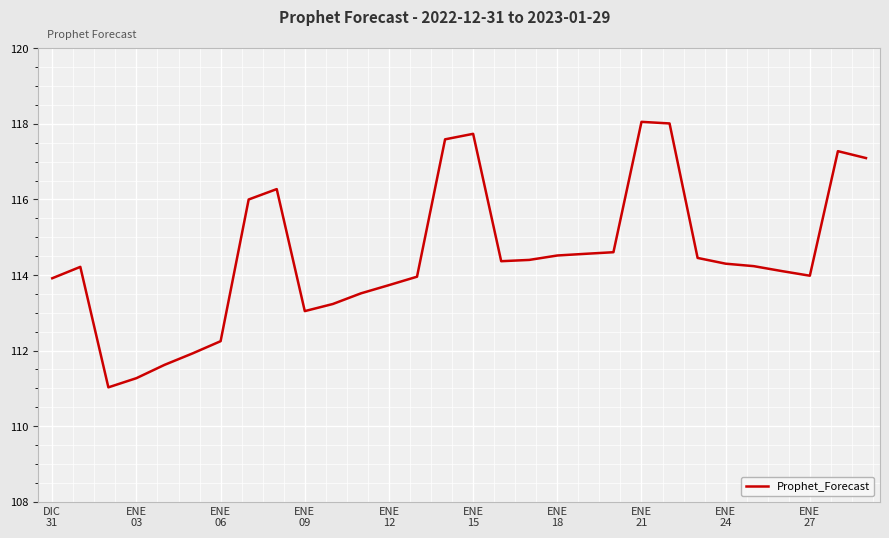

What is the difference between the maximum and minimum values?

7.0